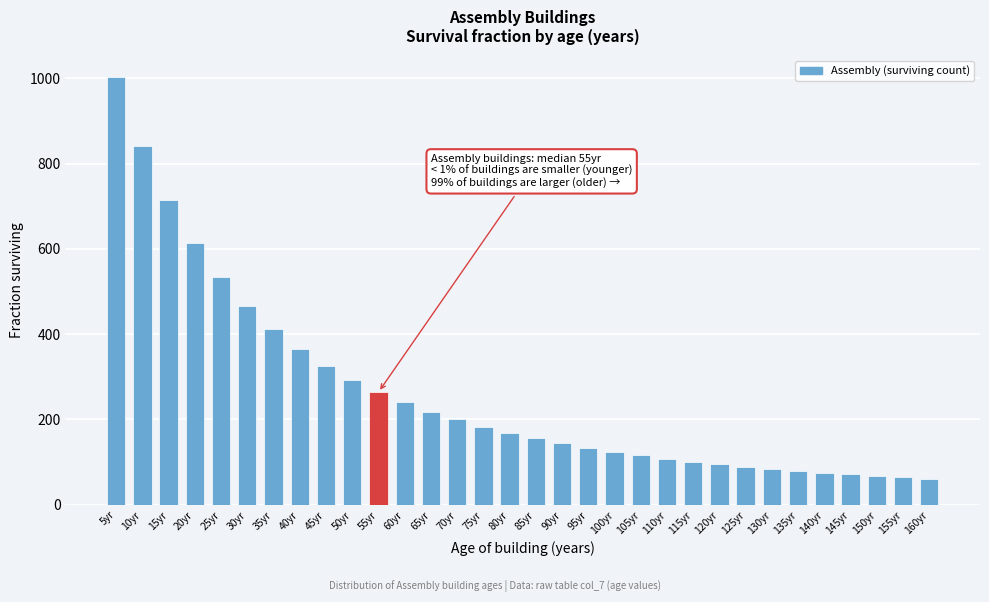

What is the maximum value shown in the chart?

1003